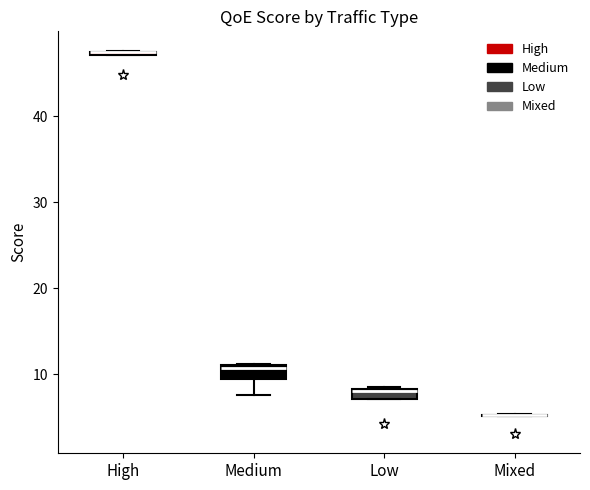

Where is the upper edge of the box for Low on the y-axis? The values are not printed on the chart, so give them approximately, as read against the axis.

8